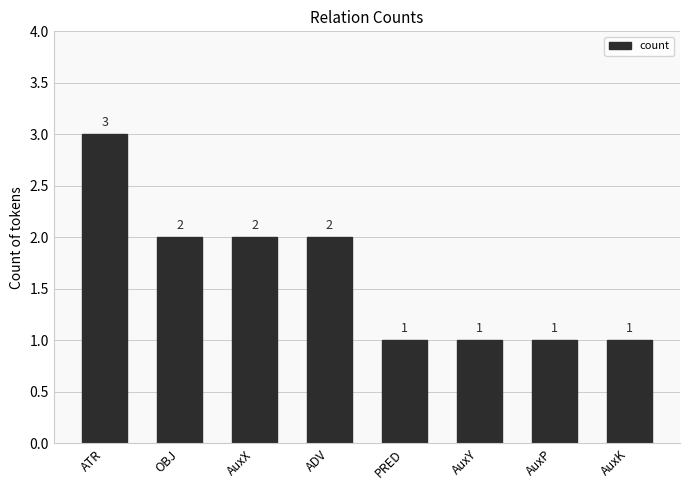

Reading left to right, what are all the values shown in this chart?

3	2	2	2	1	1	1	1